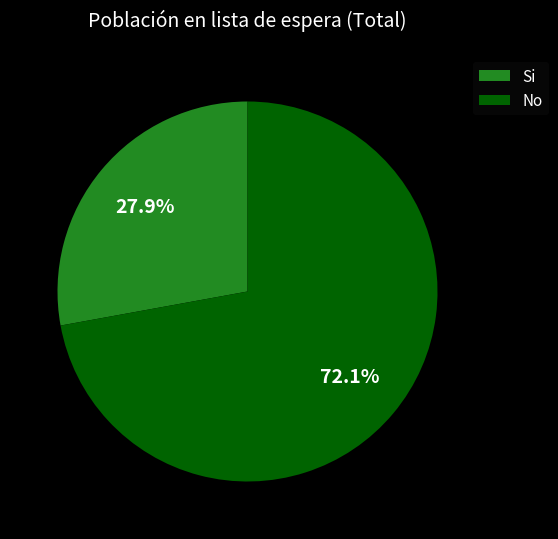

Is the sum of No and Si greater than half?

Yes